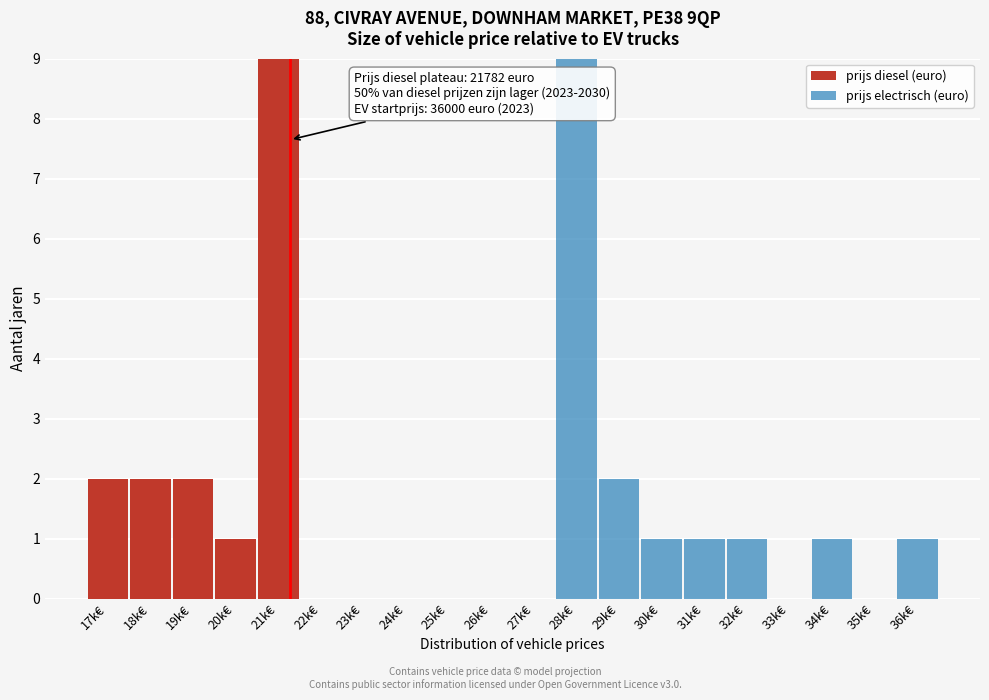

True or false: prijs diesel (euro) has a value of 6 at 29k€.

False